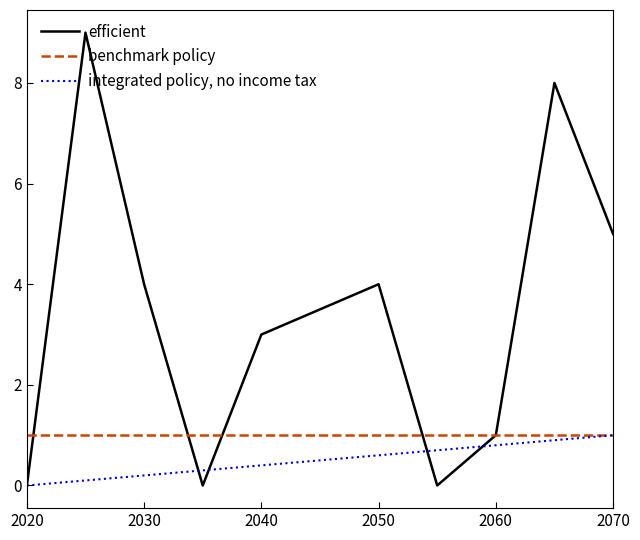

Which series has the largest total across all categories?

efficient